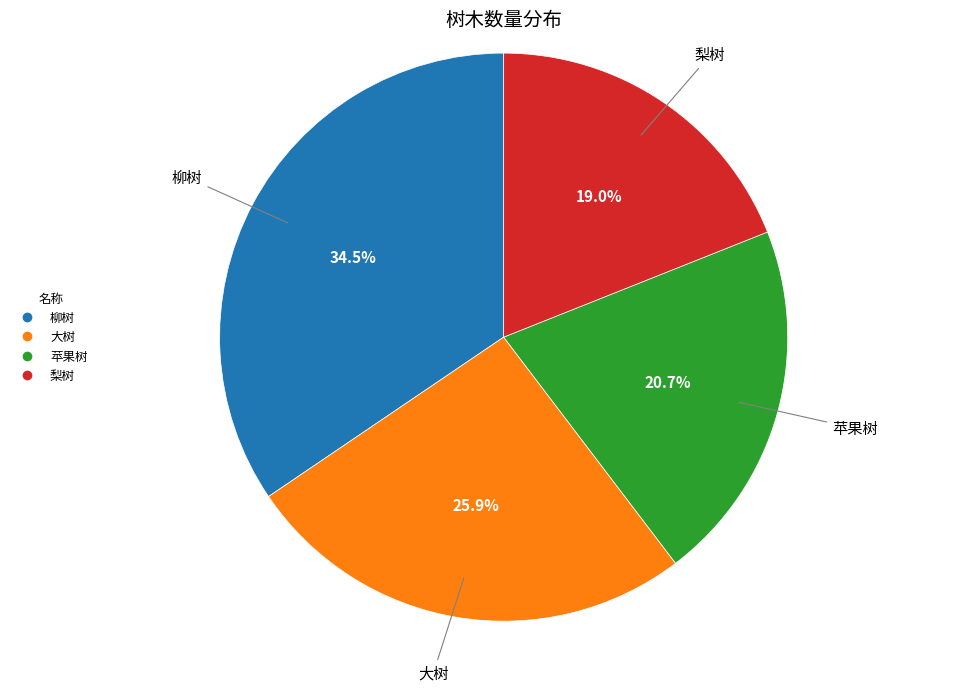

The 梨树 slice represents 10% of the pie. True or false?

False